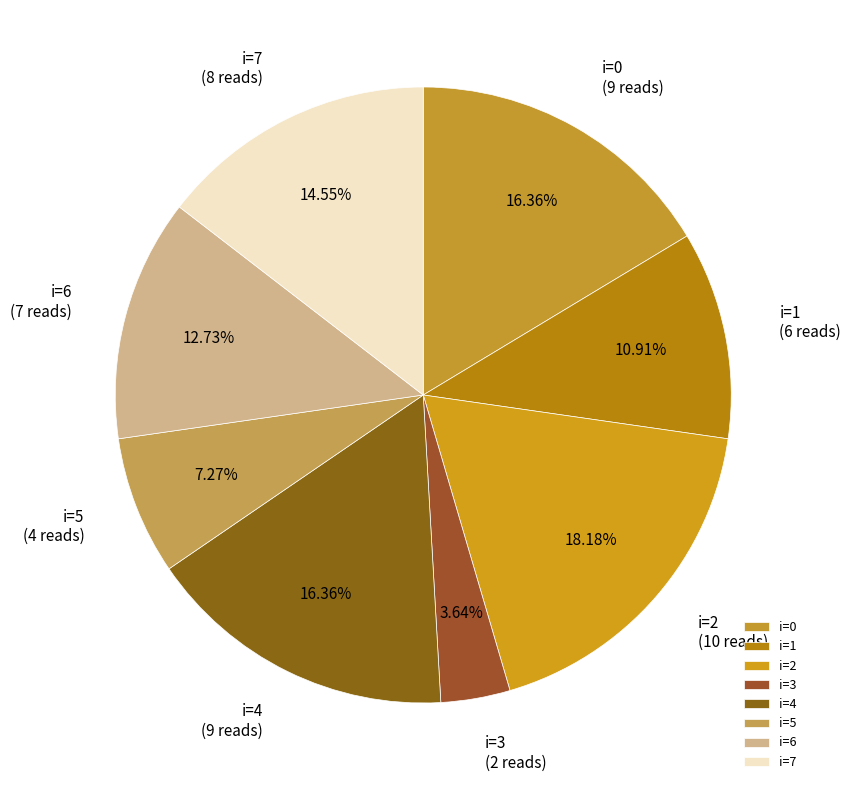

How many slices are in this pie chart?

8